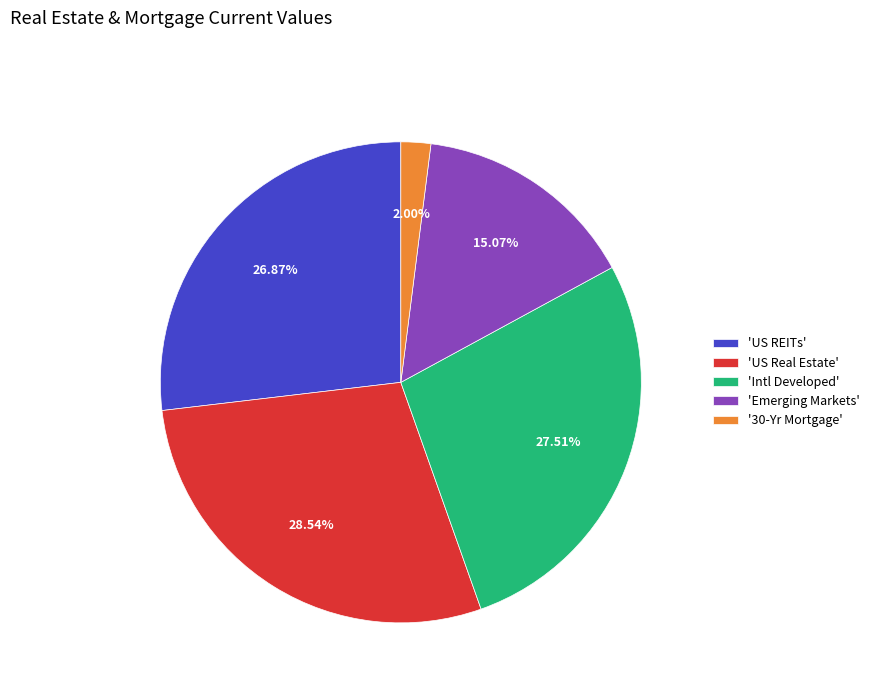

Rank the categories by value from highest to lowest.

'US Real Estate', 'Intl Developed', 'US REITs', 'Emerging Markets', '30-Yr Mortgage'